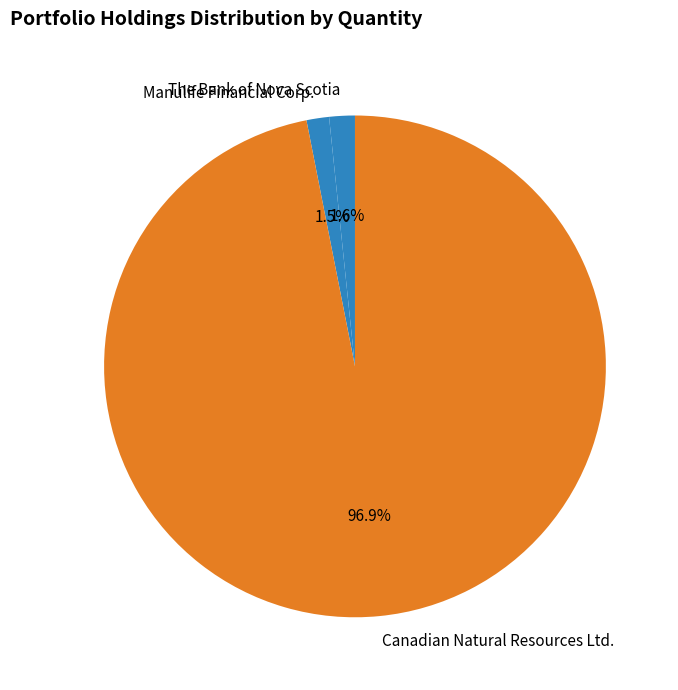

To the nearest percent, what is the combined percentage of The Bank of Nova Scotia and Manulife Financial Corp.?

3%